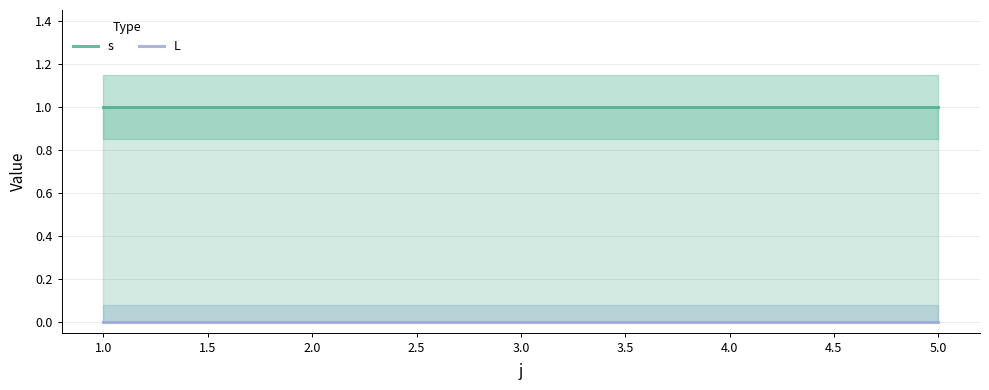

True or false: L and s cross at least once.

False